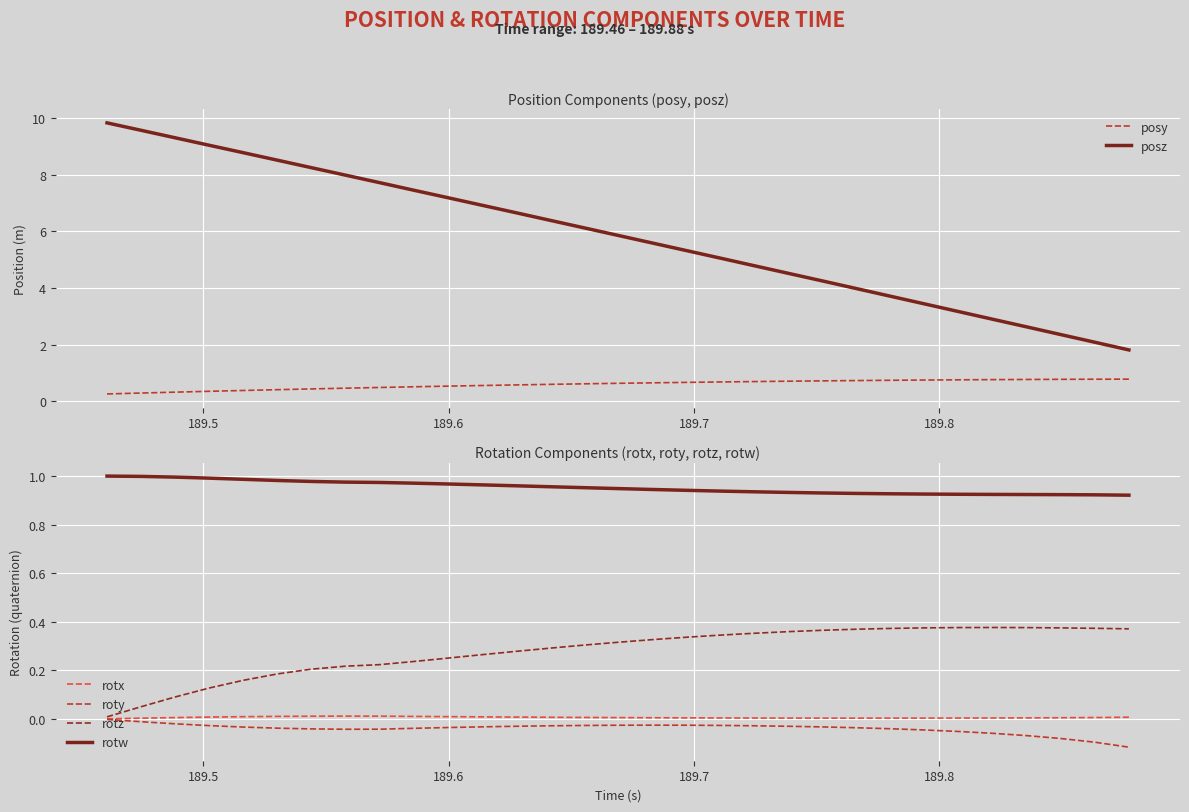

Which series has the widest spread of values?

posz